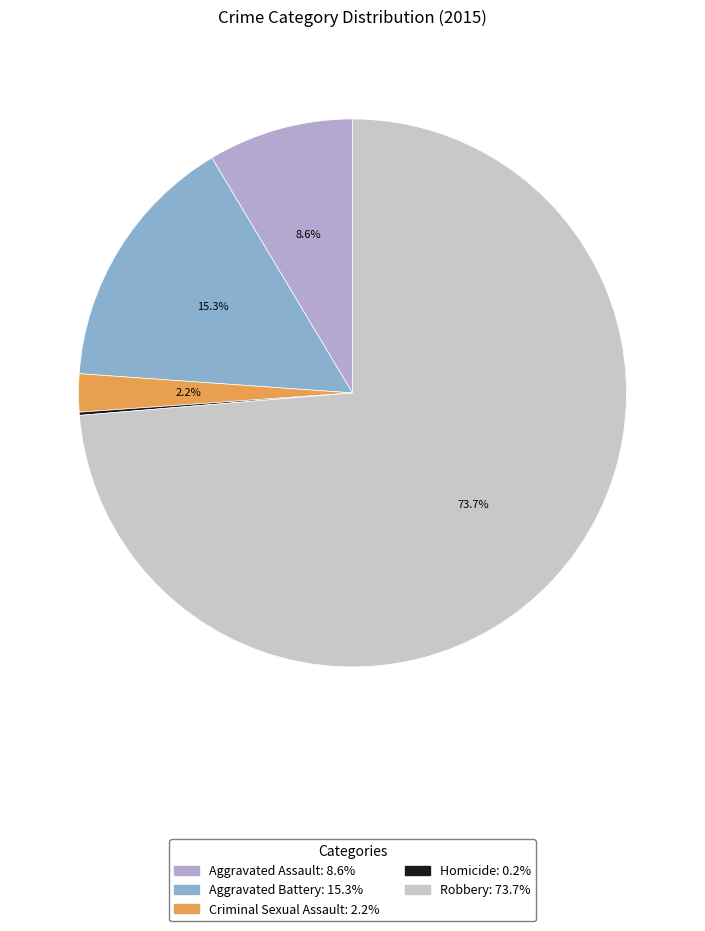

Rank the categories by value from highest to lowest.

Robbery, Aggravated Battery, Aggravated Assault, Criminal Sexual Assault, Homicide